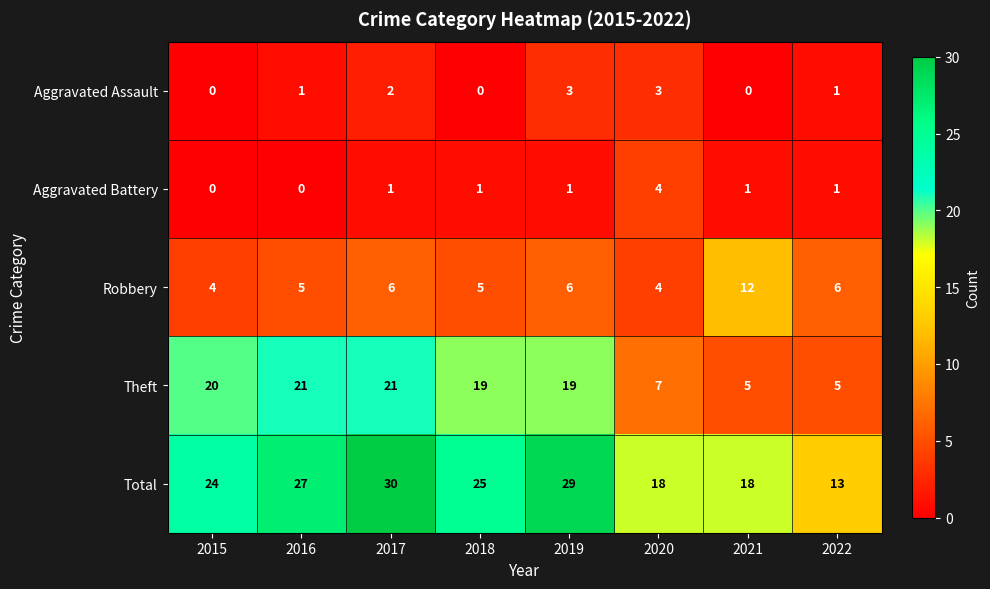

Which series has the widest spread of values?

Total